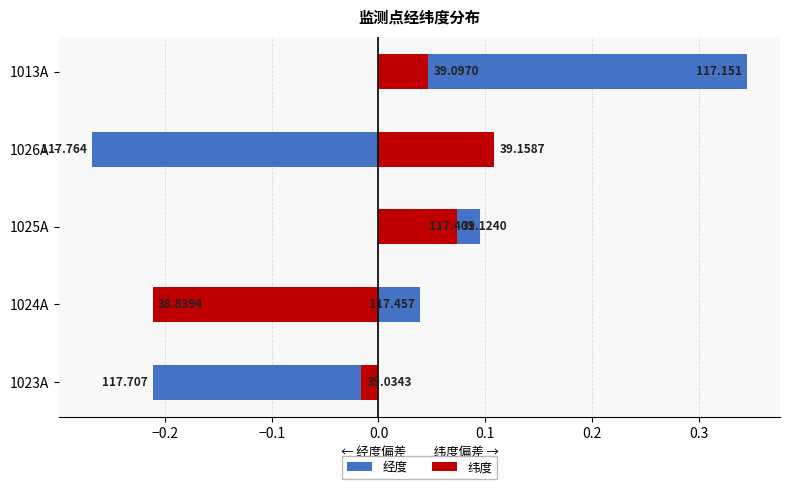

What is the total value across all series at 1013A?

0.4